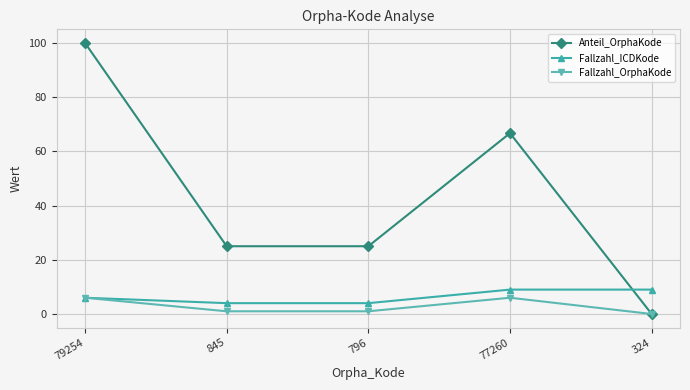

What is the label of the 2nd point from the left?

845